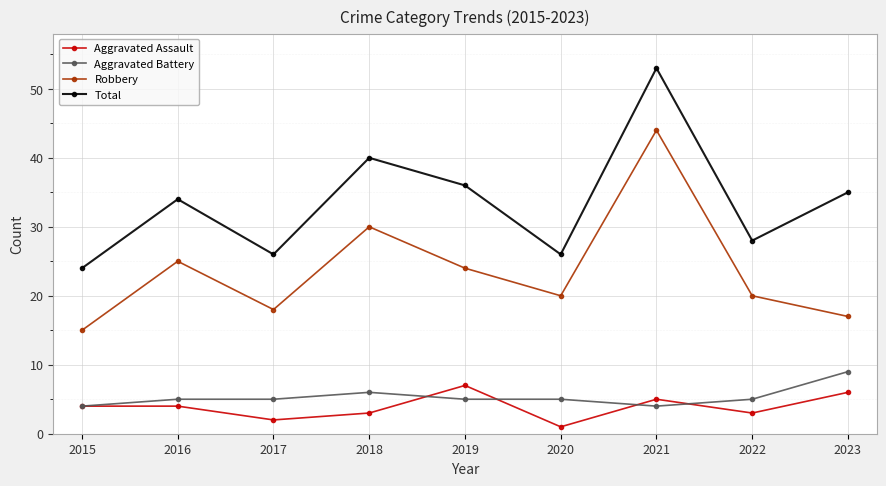

At which category does the chart reach its minimum across all series?

2020